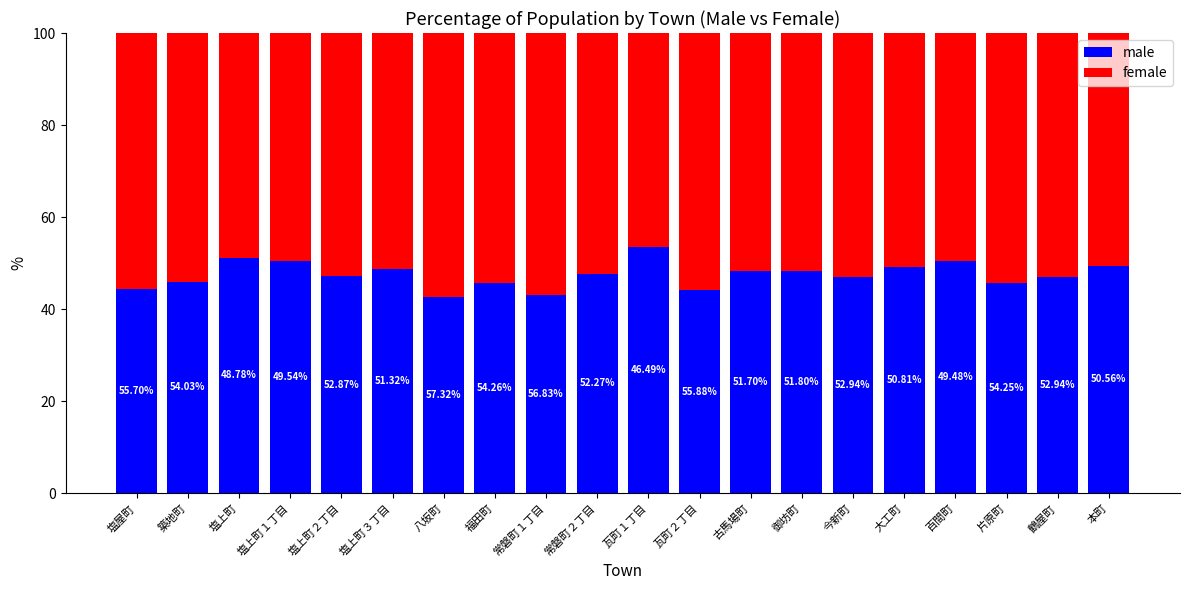

At which label does male first exceed 47?

塩上町